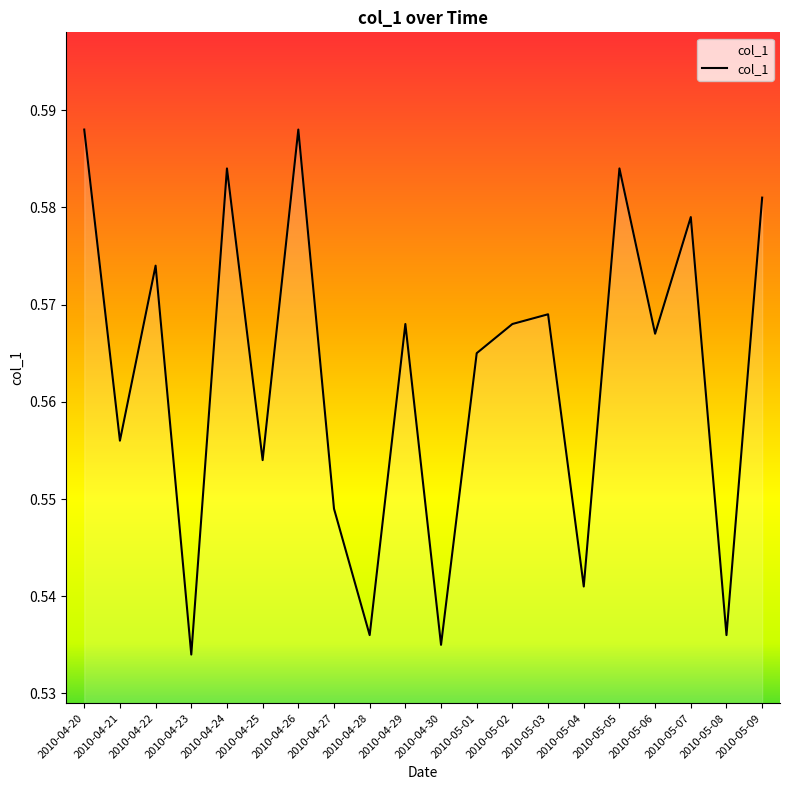

At which label is the value closest to 0?

2010-04-23